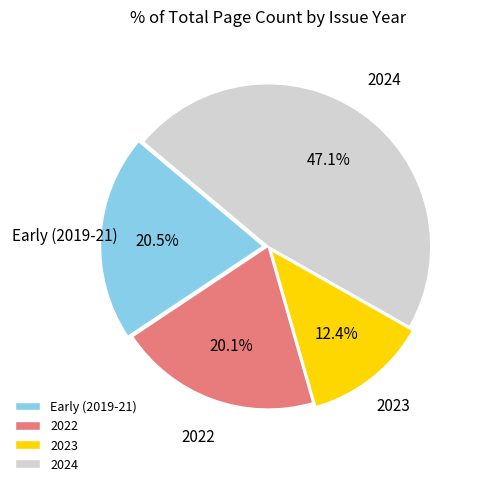

What percentage is the 2023 slice, to the nearest percent?

12%